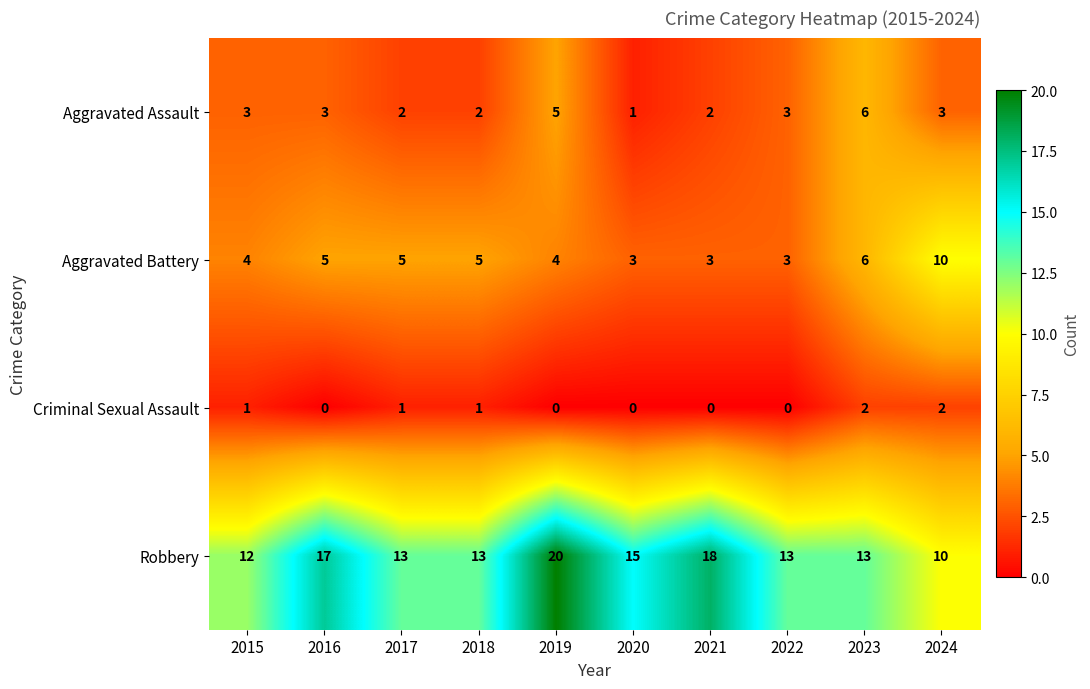

List the series in order of their peak value, lowest first.

Criminal Sexual Assault, Aggravated Assault, Aggravated Battery, Robbery